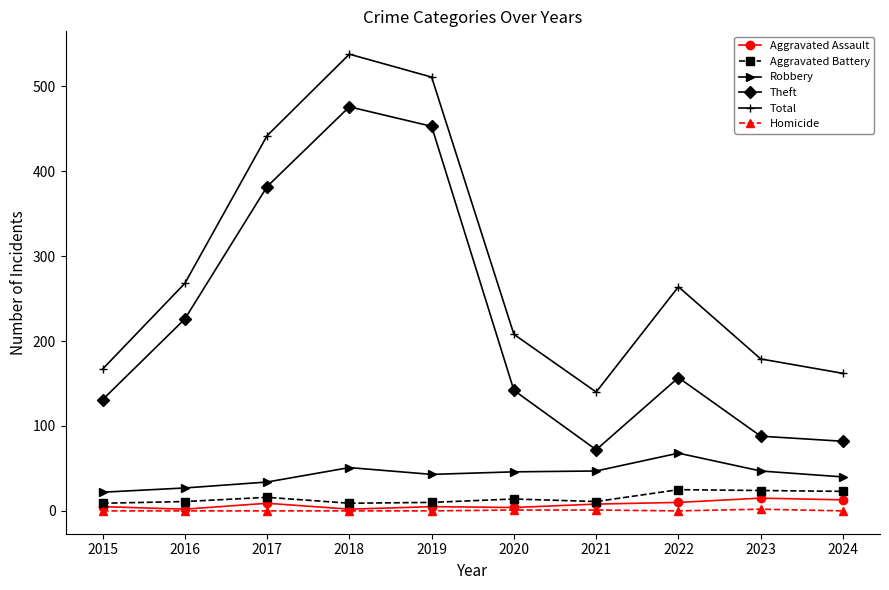

What is the total value across all series at 2018?

1076